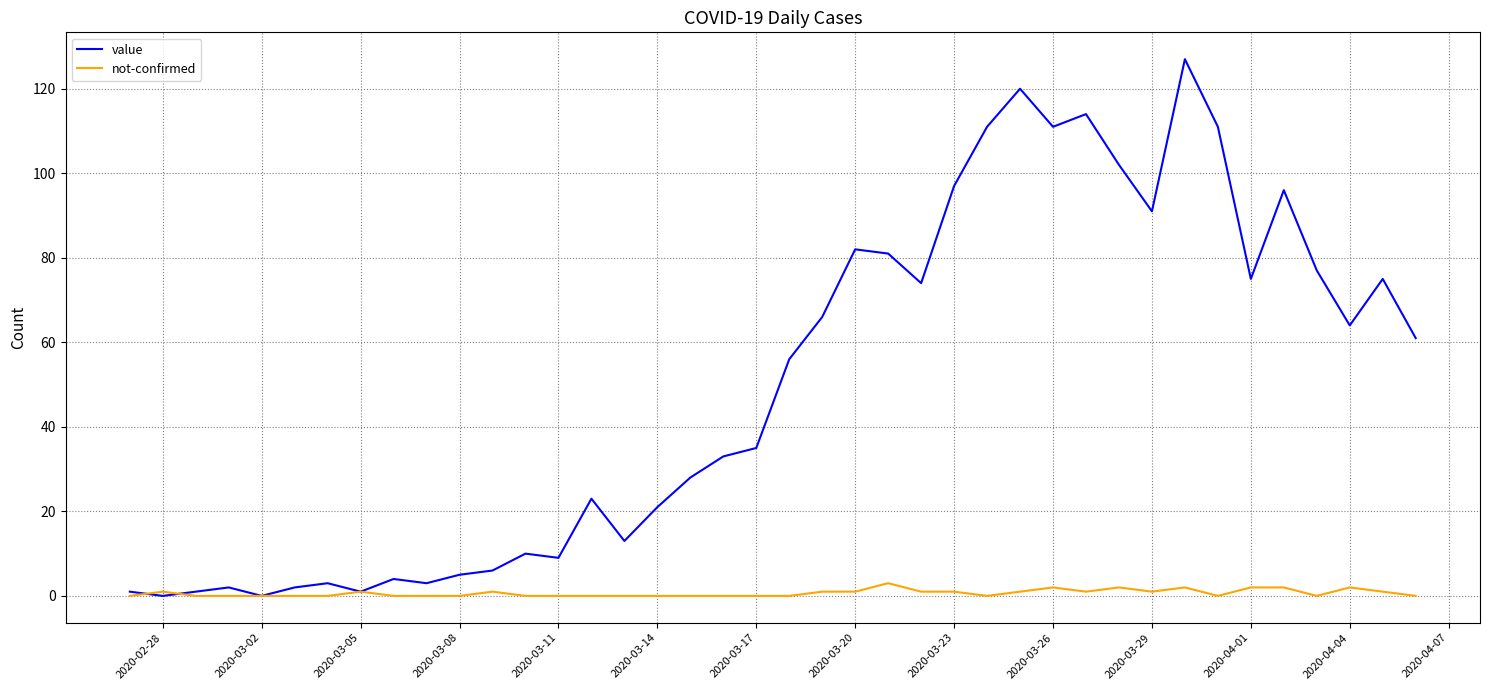

List the series in order of their peak value, highest first.

value, not-confirmed